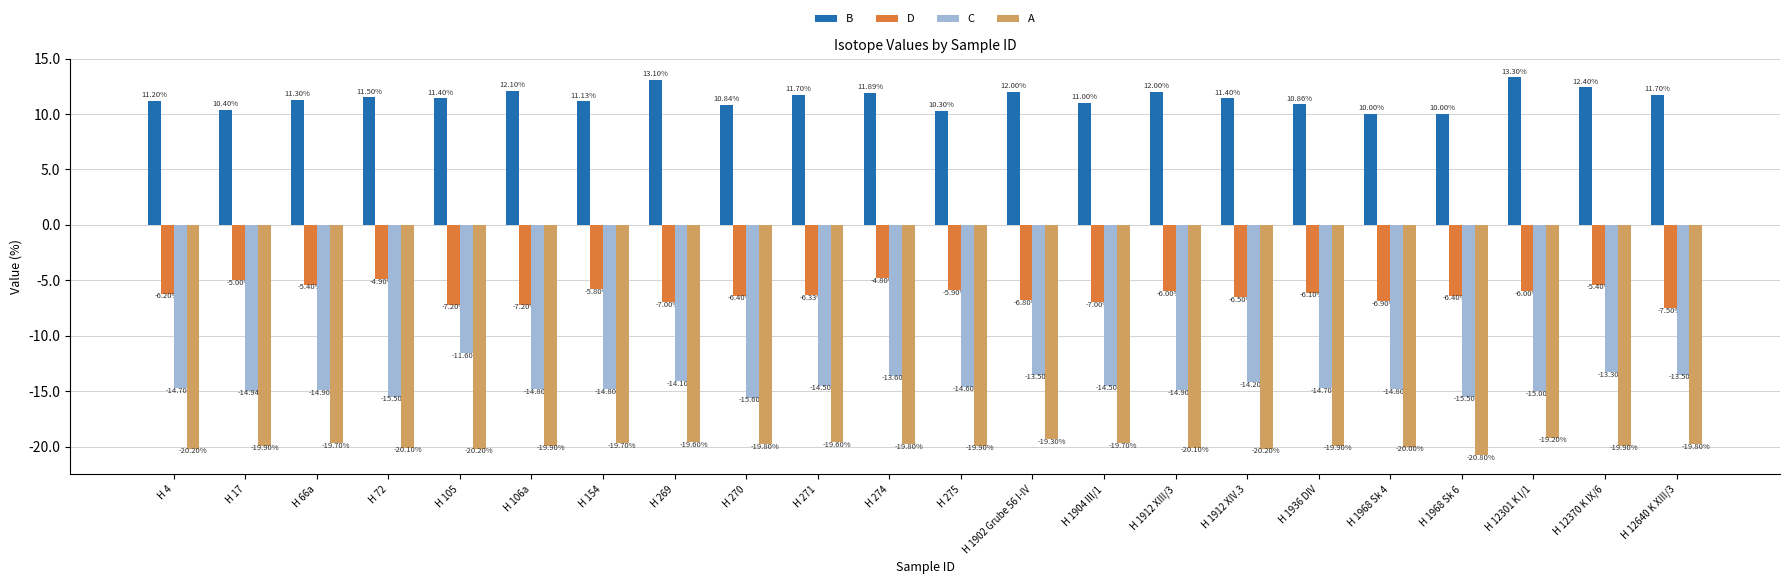

True or false: D has a value of -1.7 at H 274.

False